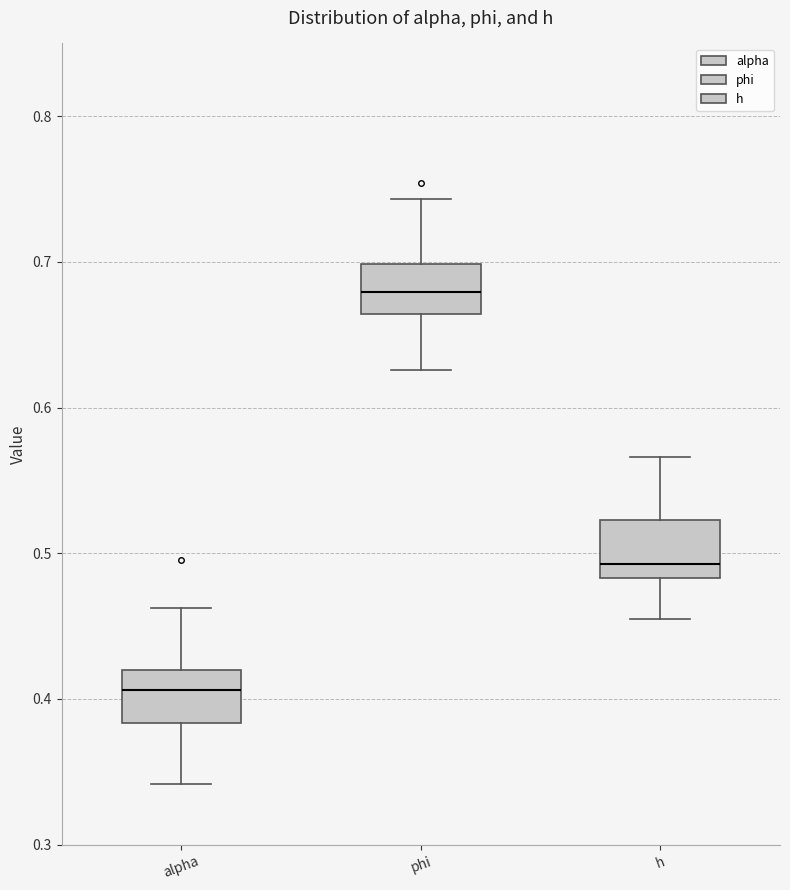

Reading left to right, transcribe this box plot: for each box, give where its median line is, the range the box spans, and where its two whiskers end, as read against the y-axis. The values are not printed on the chart, so give them approximately, as read against the axis.

alpha: median 0.41, box 0.38 to 0.42, whiskers 0.34 to 0.46
phi: median 0.68, box 0.66 to 0.70, whiskers 0.63 to 0.74
h: median 0.49, box 0.48 to 0.52, whiskers 0.46 to 0.57